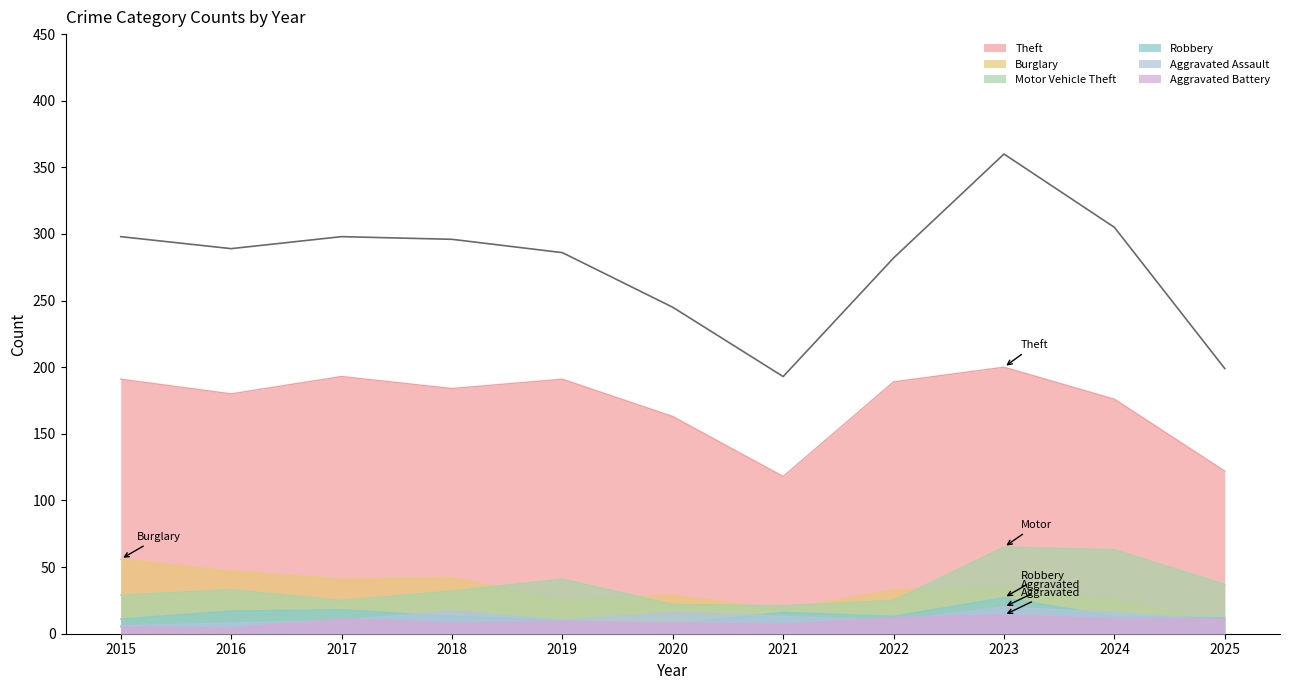

In Theft, how many points are higher than both neighbors (excluding endpoints)?

3